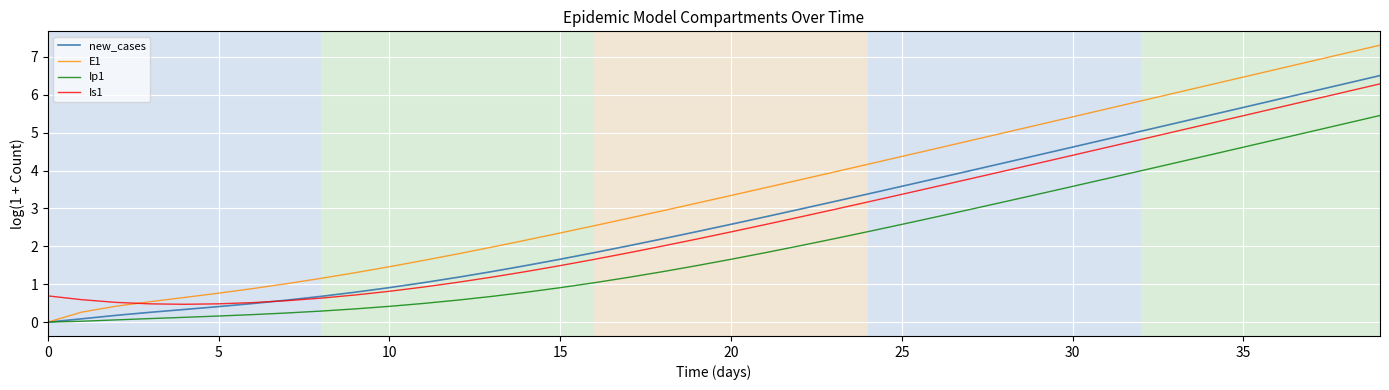

Which series has the largest total across all categories?

E1